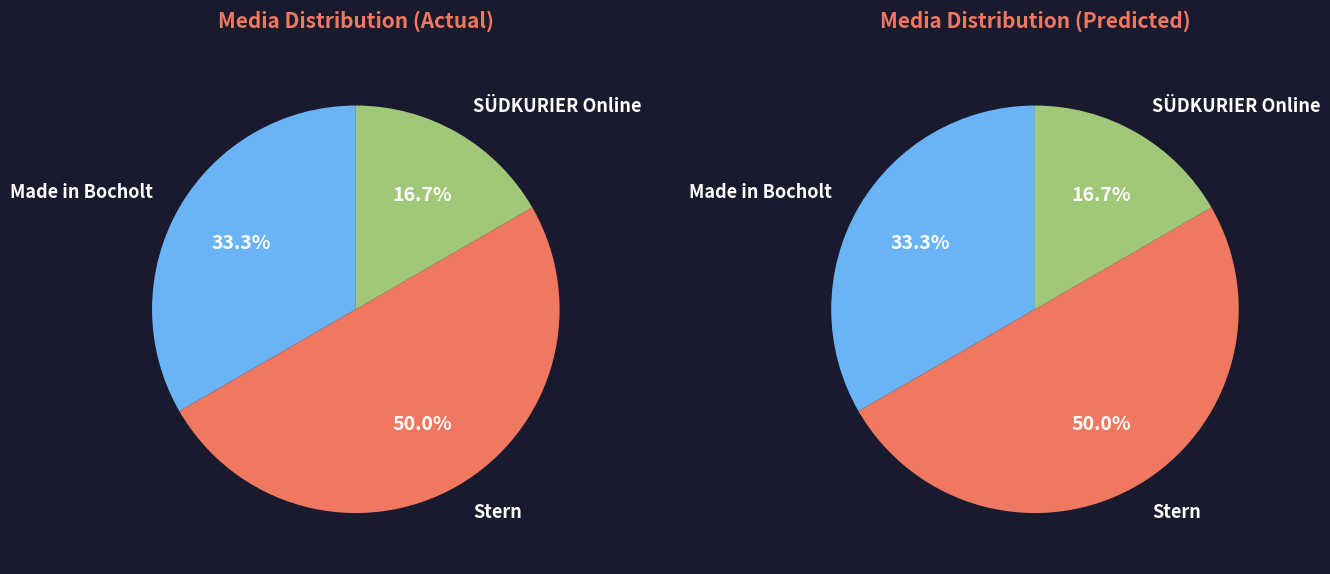

Which has a higher value, SÜDKURIER Online or Stern?

Stern